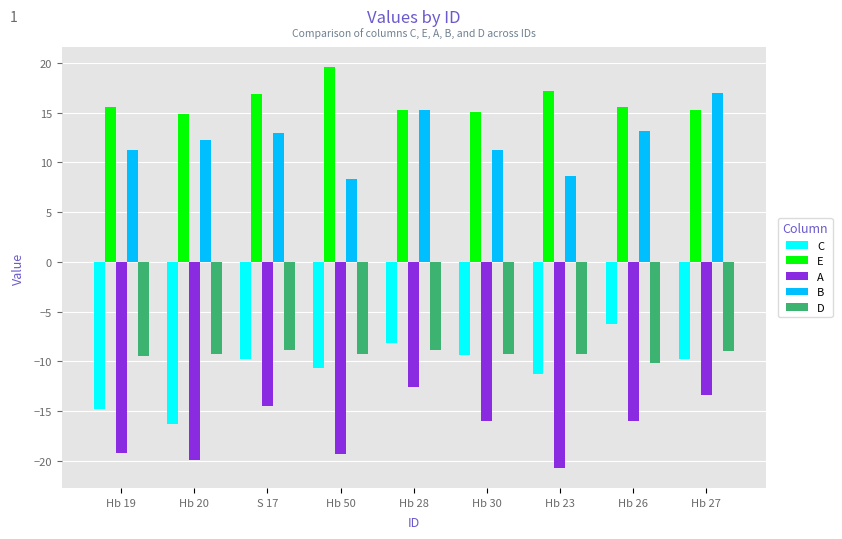

The E series shows 17.2 at Hb 23. True or false?

True